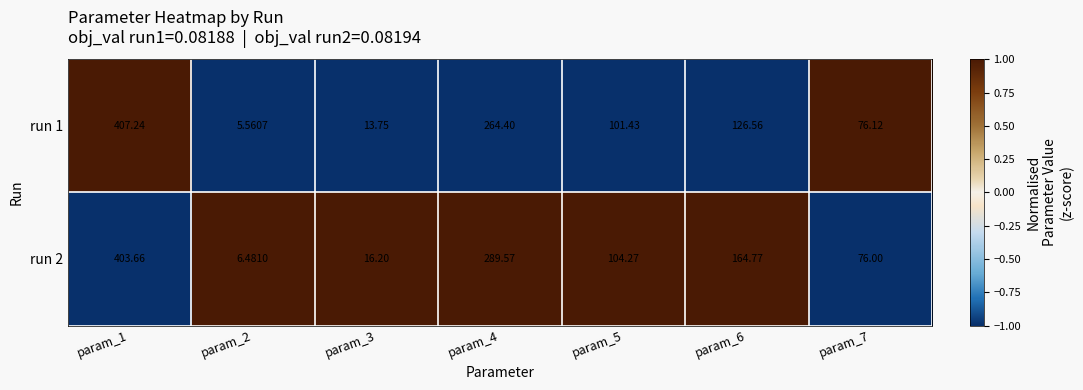

Is the value of run 1 at param_4 greater than the value of run 2 at param_5?

Yes